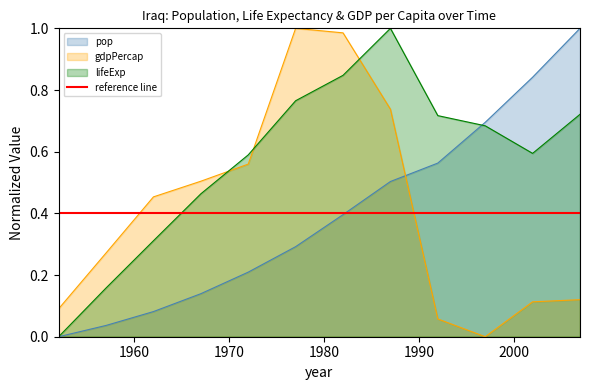

What is the value of the gdpPercap point at the 3rd from the left?

0.5